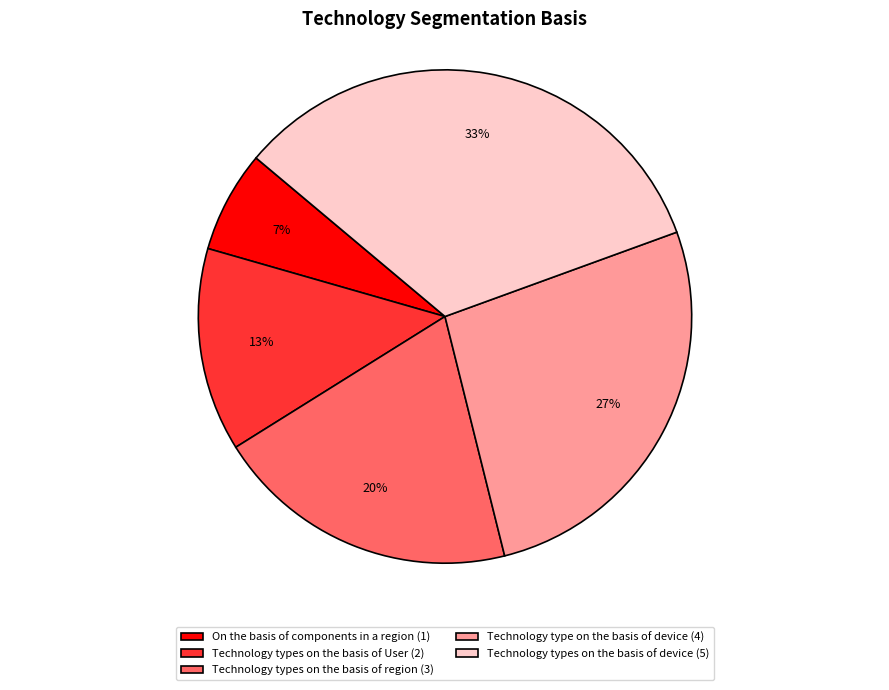

Is there a majority slice in this chart?

No